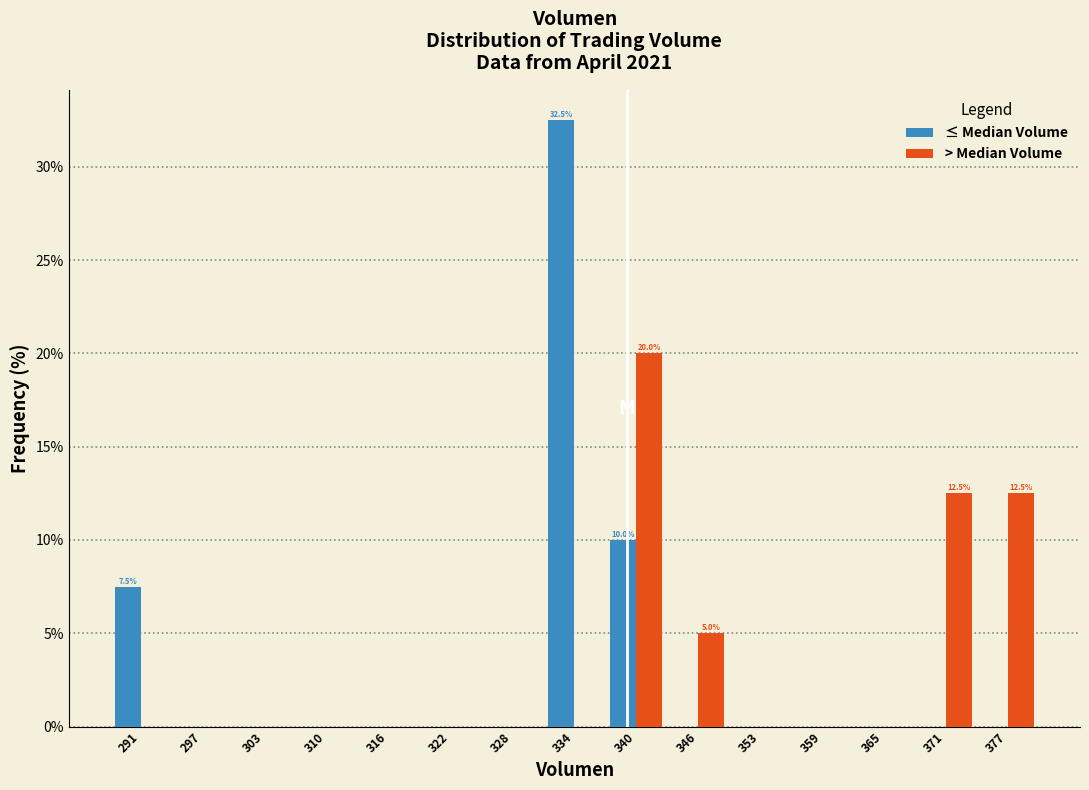

In the > Median Volume series, which range on the x-axis has the tallest bar?

337 to 343